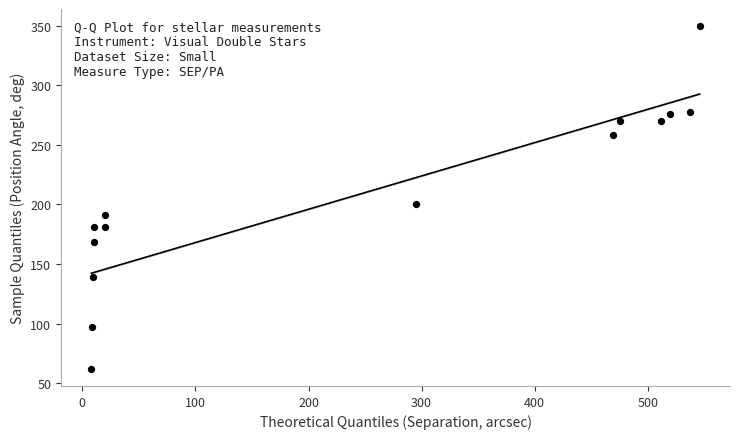

What Y value in the scatter plot is closest to 205?

200.3